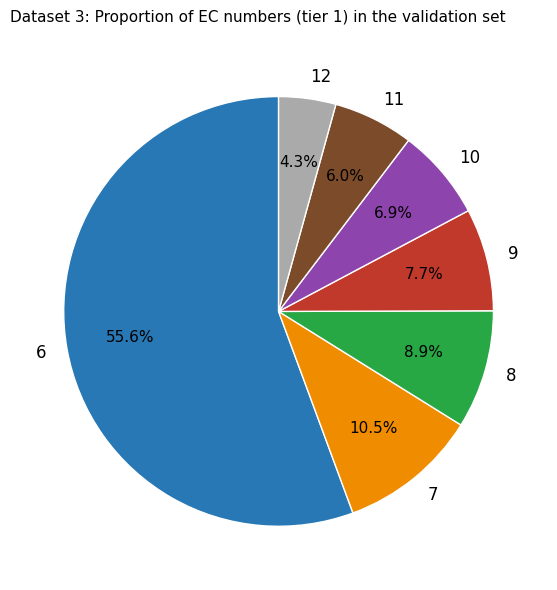

What percentage is the 6 slice, to the nearest percent?

56%